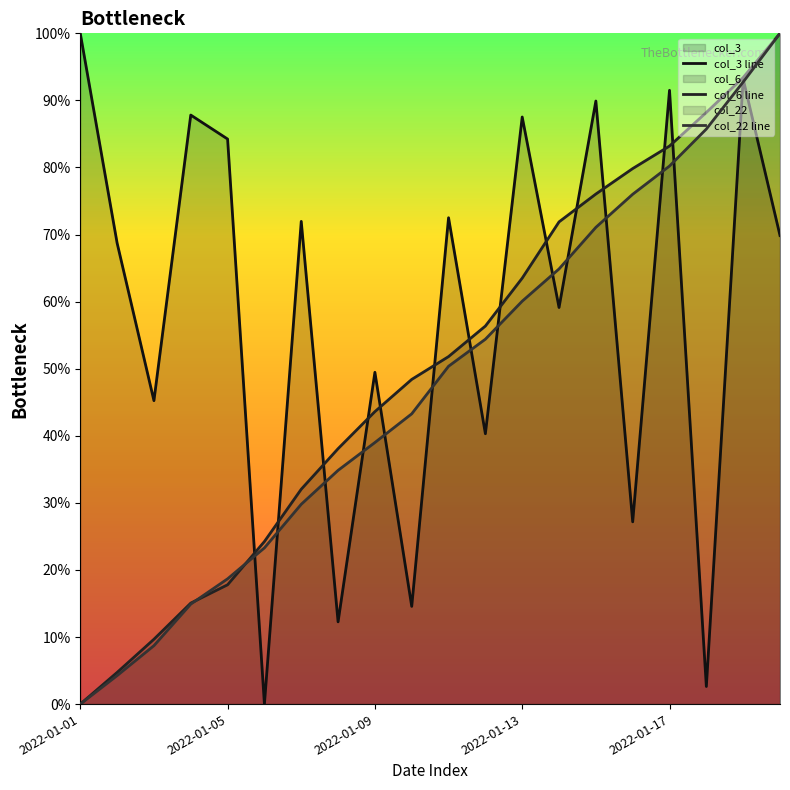

True or false: col_6 line has a value of 3.0 at 2022-01-05.

False